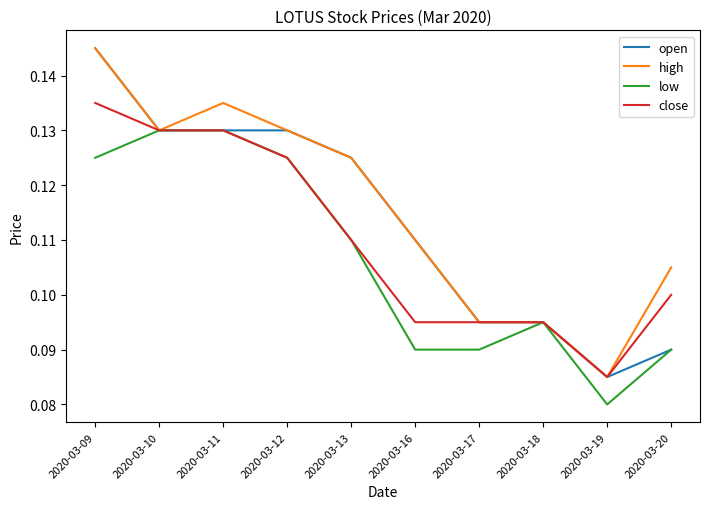

Which category has the lowest value in the low series?

2020-03-19